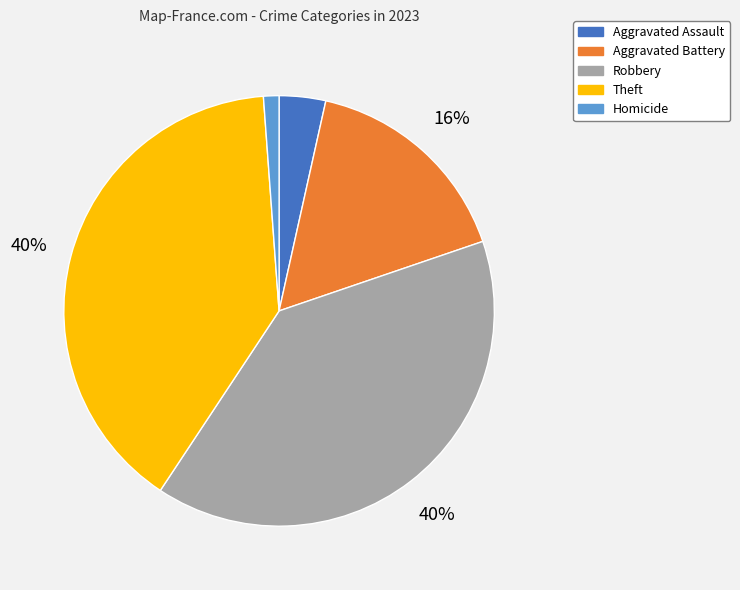

To the nearest percent, what portion does Aggravated Battery represent?

16%